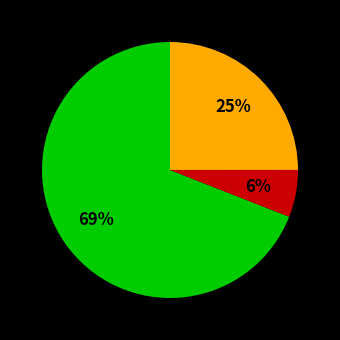

Does any single category account for the majority?

Yes